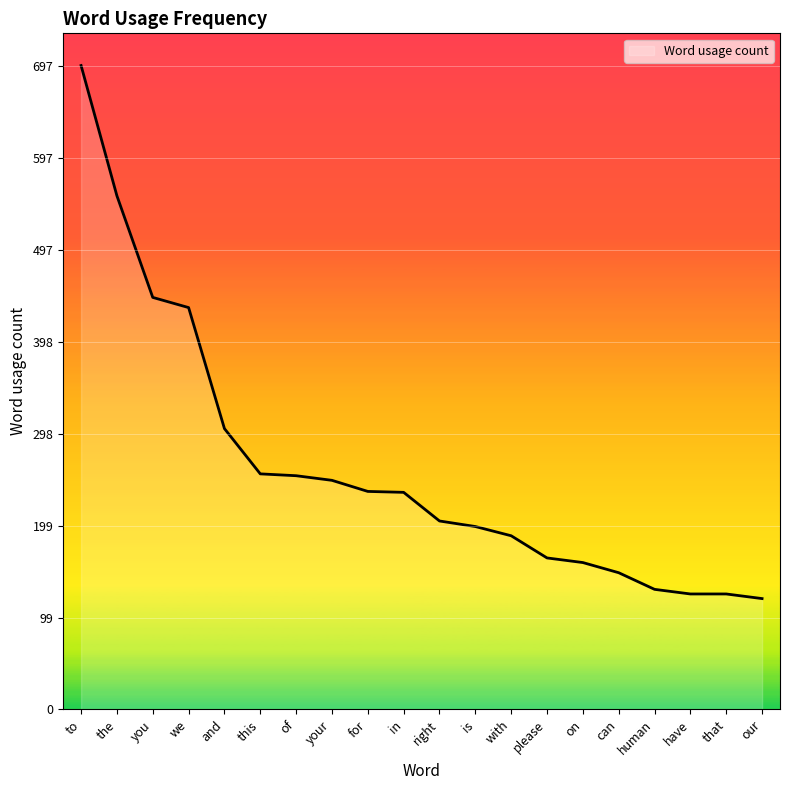

How many categories are shown in the chart?

20